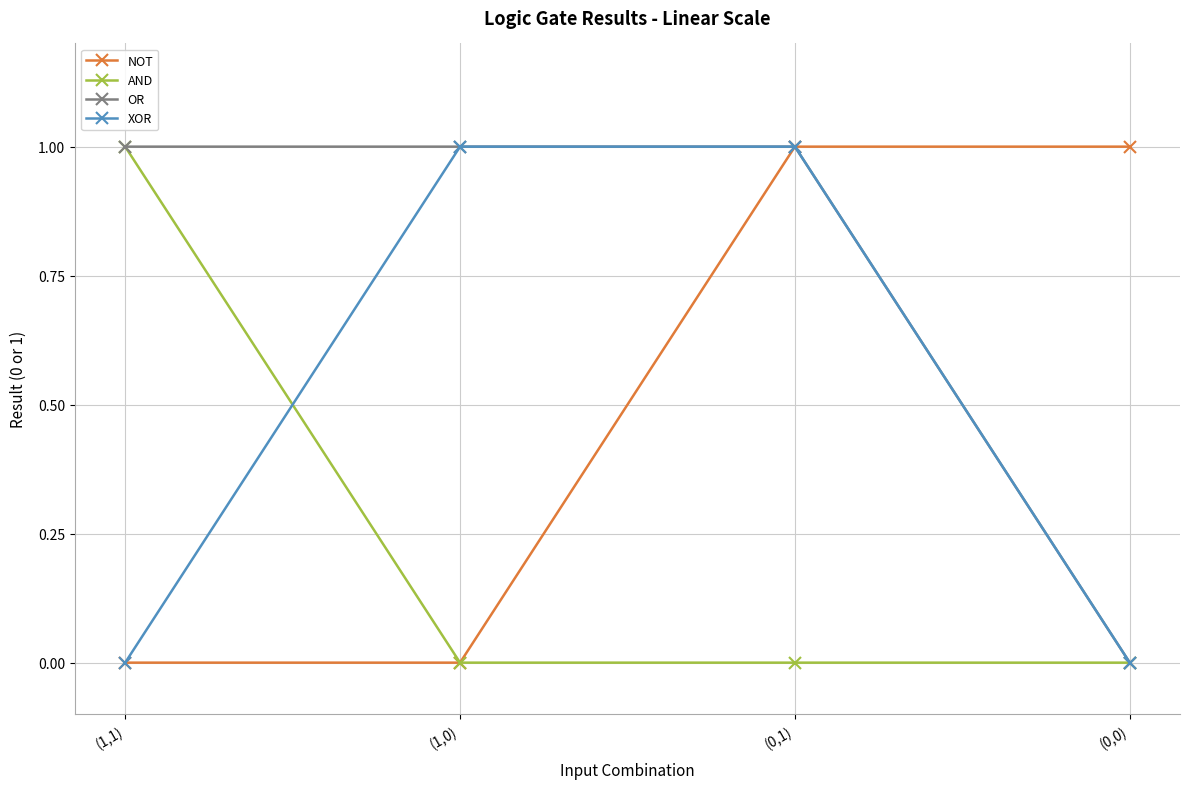

How many categories are shown in the chart?

4